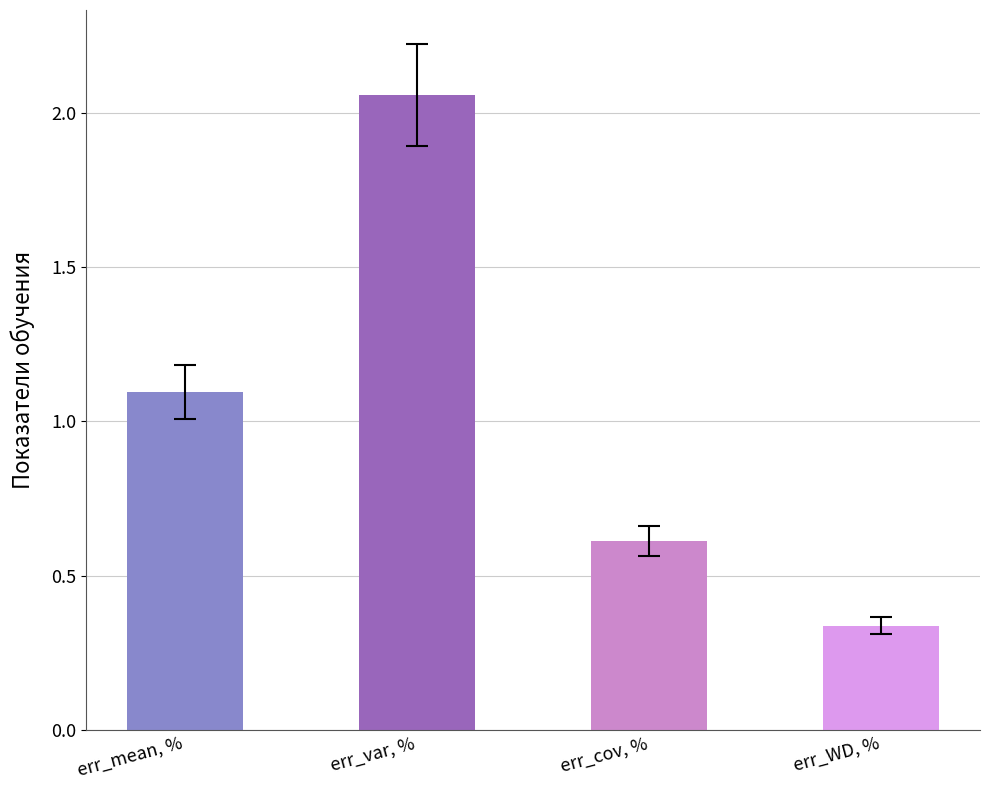

Which has a higher value, err_WD, % or err_mean, %?

err_mean, %